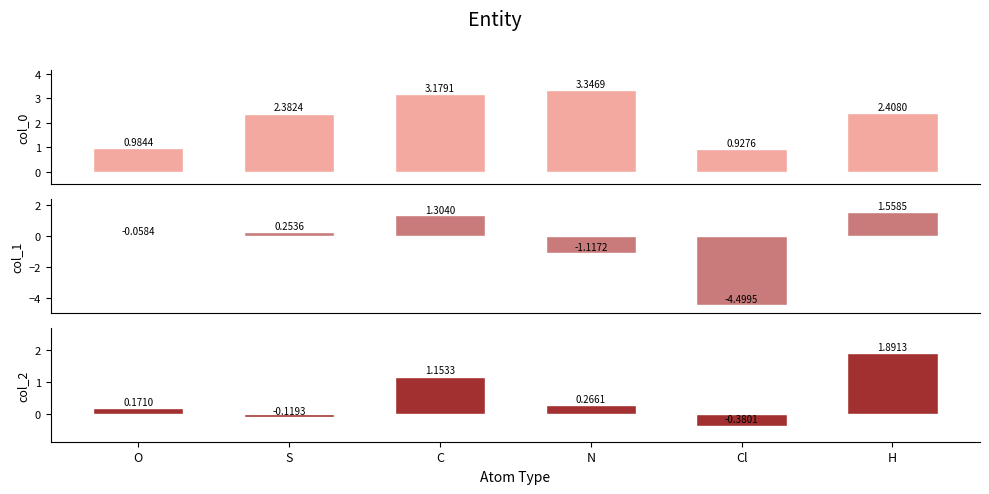

At which category does the chart reach its minimum across all series?

Cl